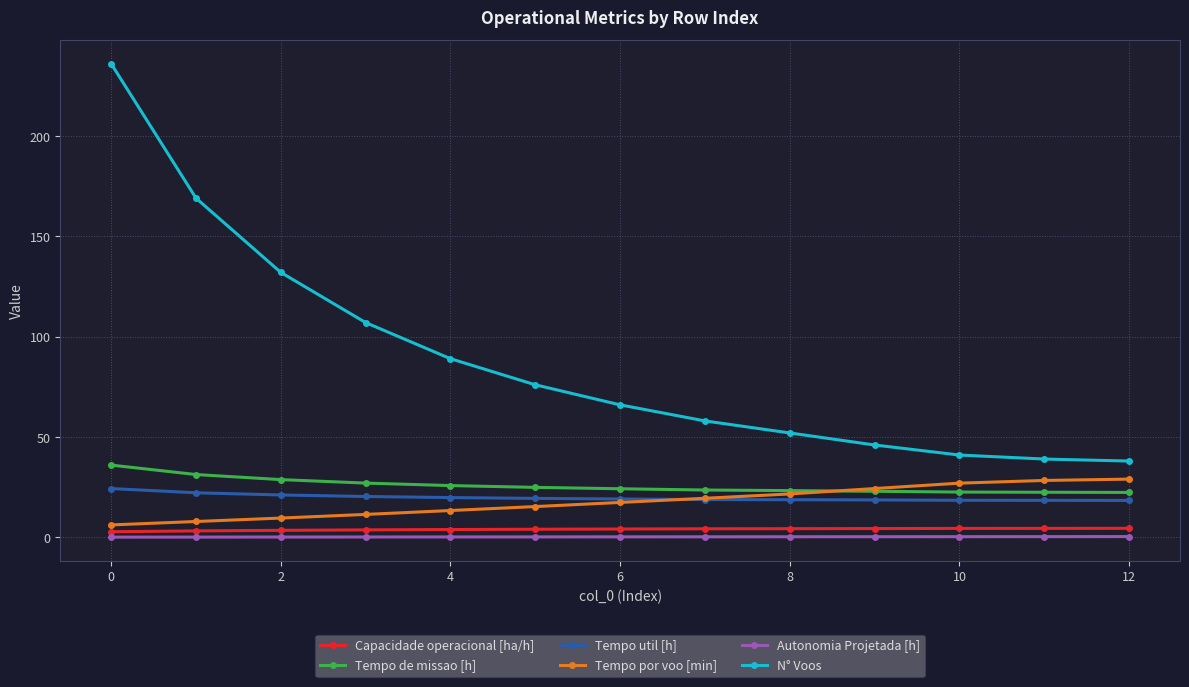

What is the highest value of the Tempo por voo [min] series?

29.0